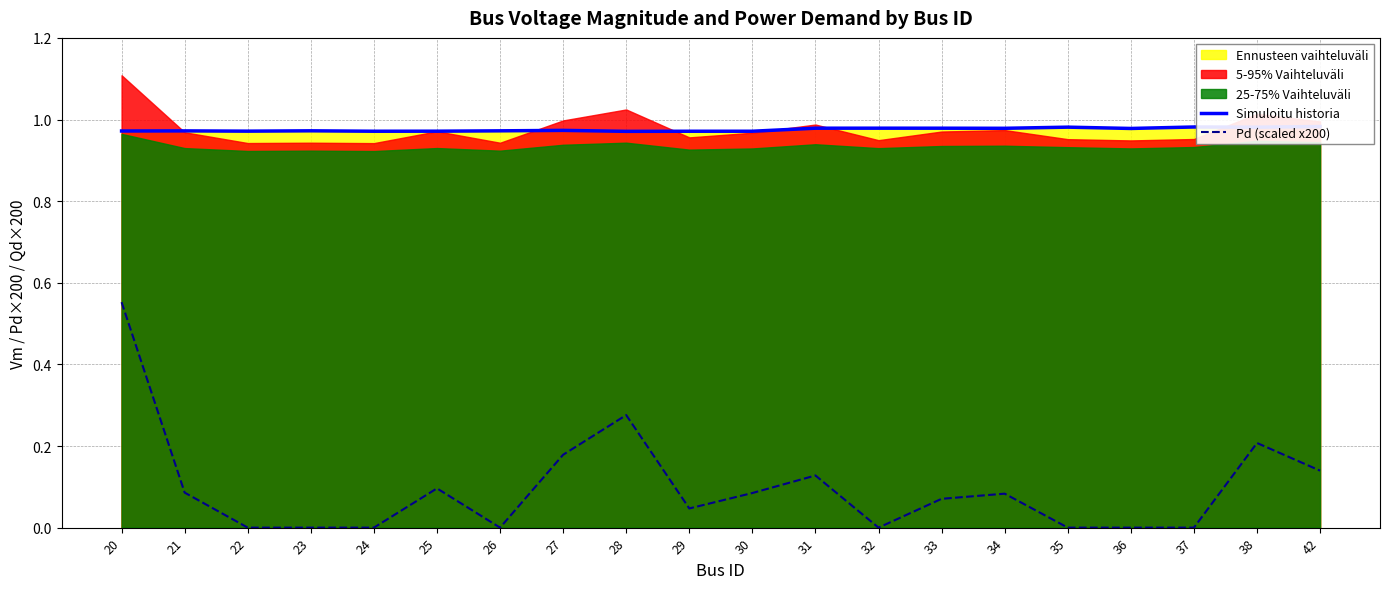

True or false: Pd (scaled x200) and Simuloitu historia intersect in this chart.

False